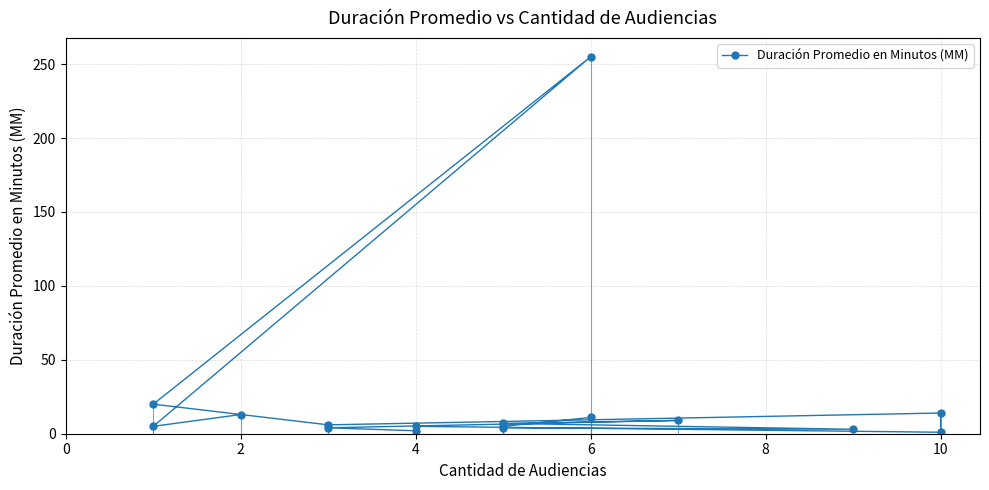

What is the label of the 6th point from the left?

10